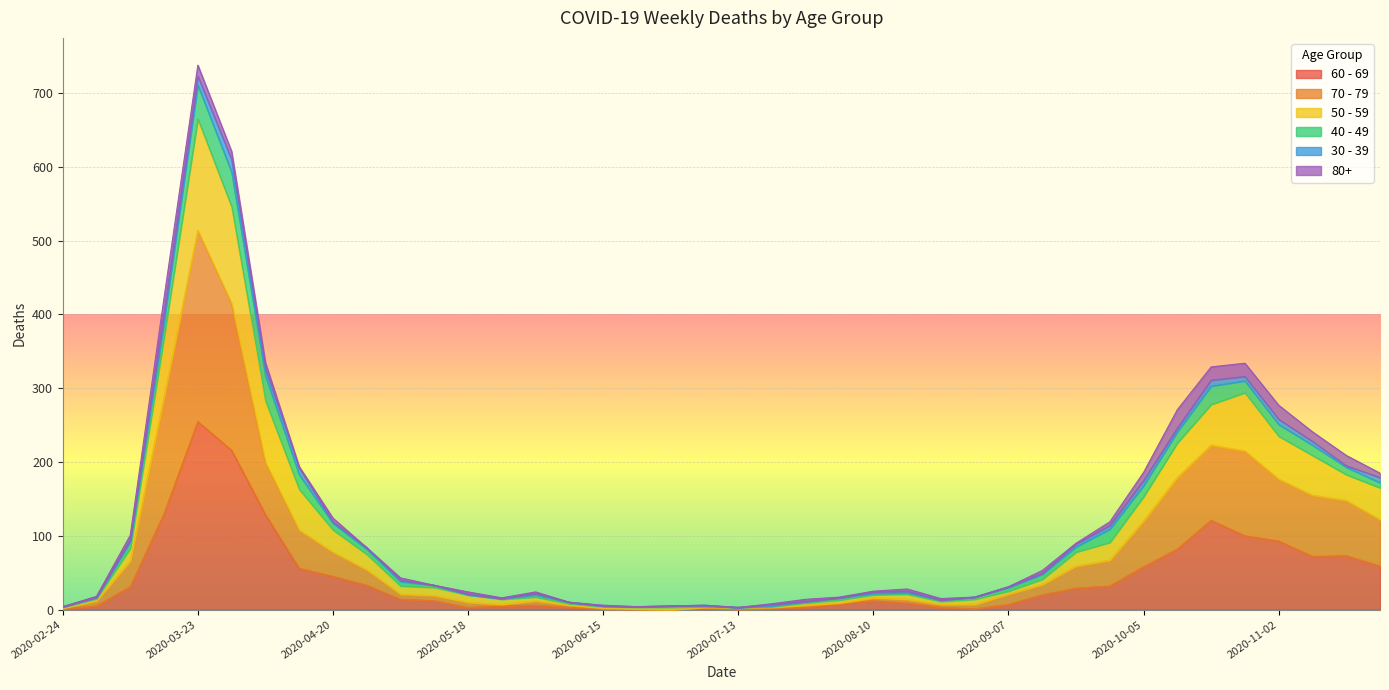

Where is the first local maximum for 50 - 59?

2020-03-23